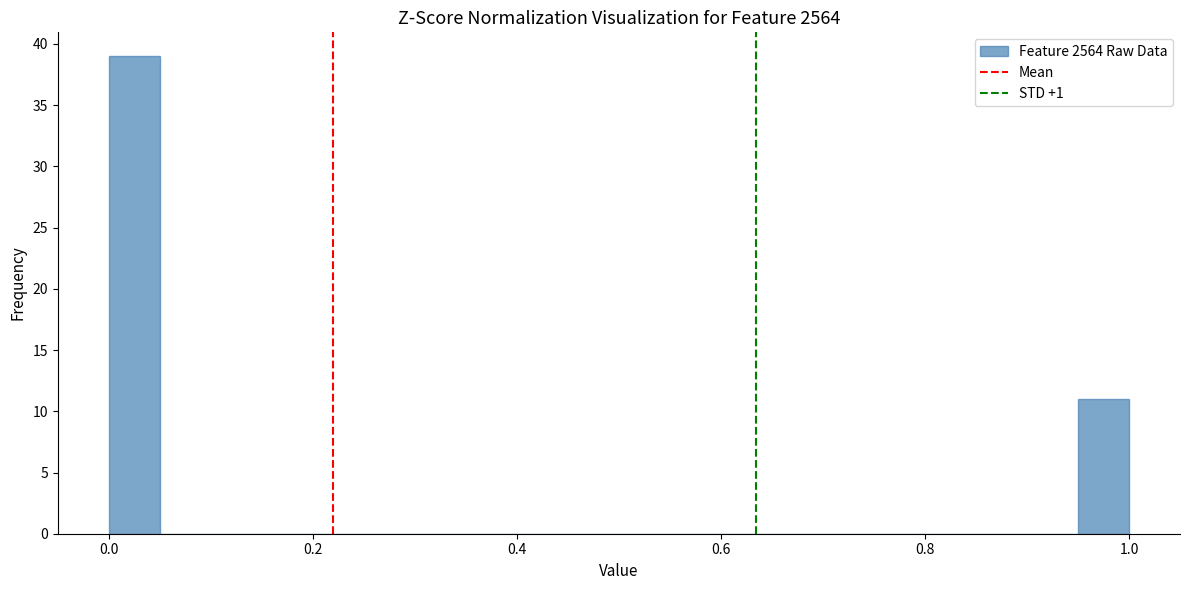

Around what value on the x-axis is the tallest bar? Give the approximate position of its centre, as read against the axis.

0.02